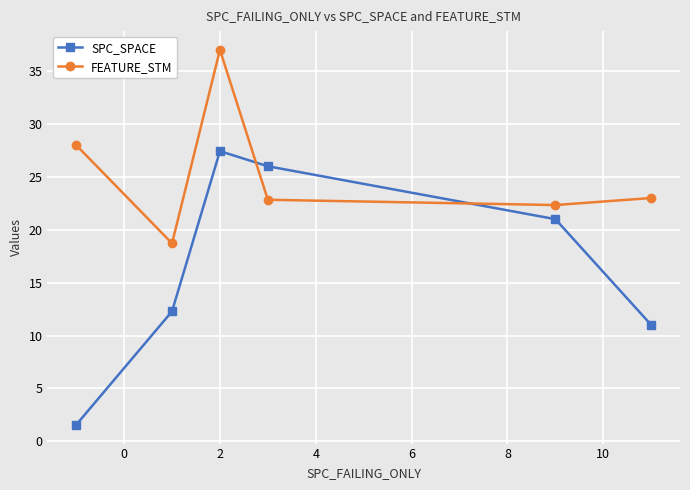

What is the average value of the FEATURE_STM series?

25.3